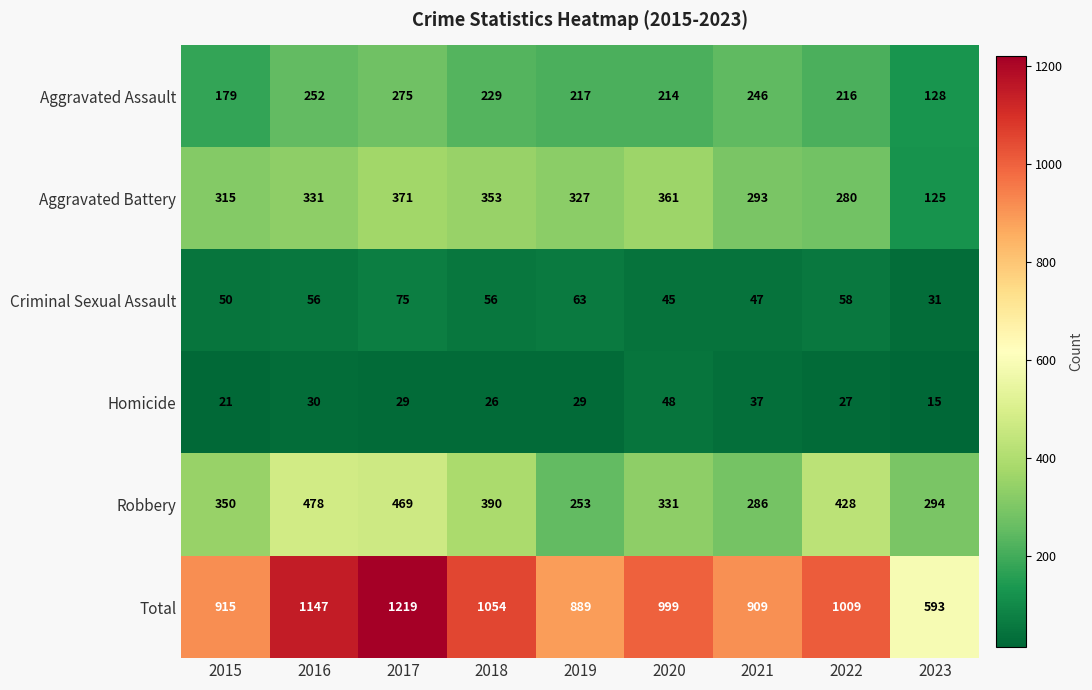

What is the average value of the Aggravated Battery series?

306